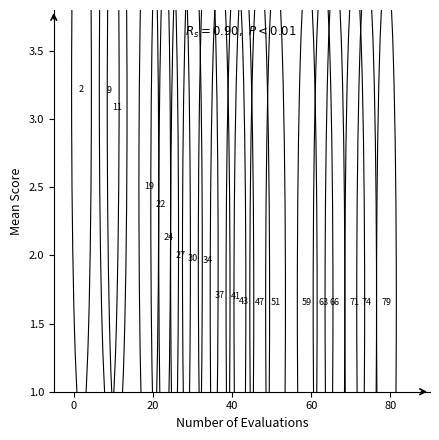

What is the range of Y values (max minus min)?

1.6